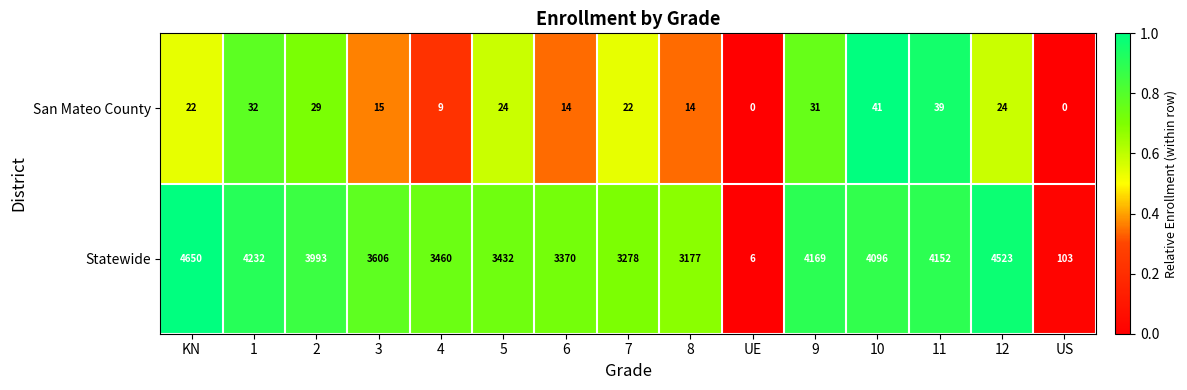

At which label is Statewide closest to 2328?

8